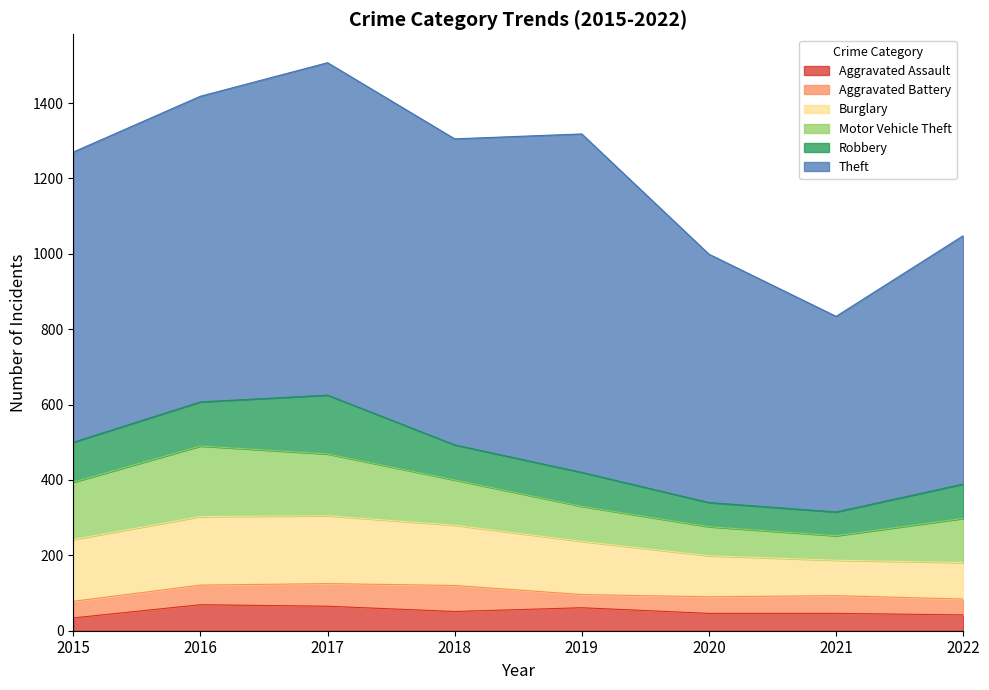

How many interior local valleys does the Burglary series have?

1